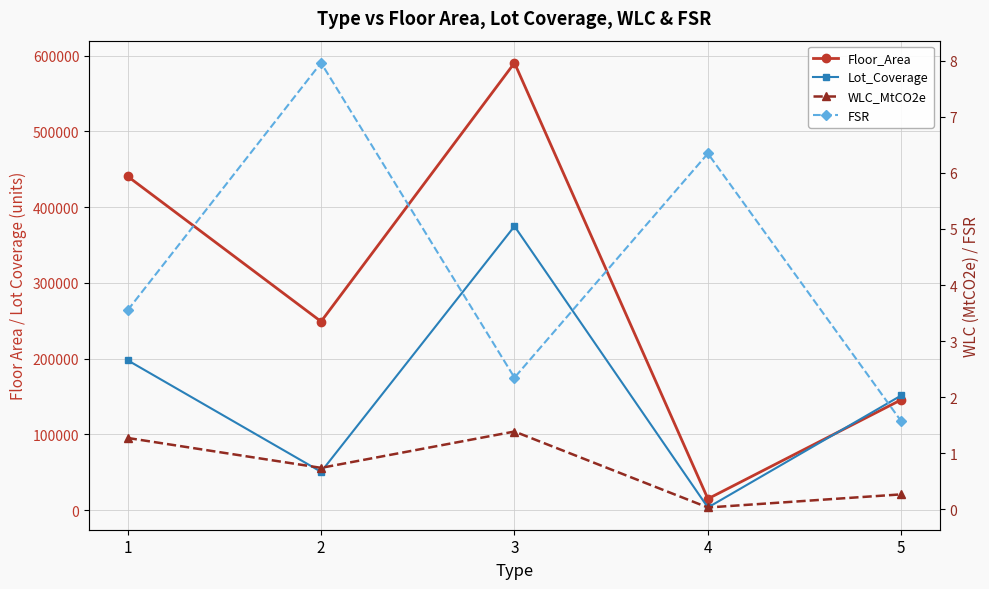

Rank the series at 3 from highest to lowest value.

Floor_Area, Lot_Coverage, FSR, WLC_MtCO2e